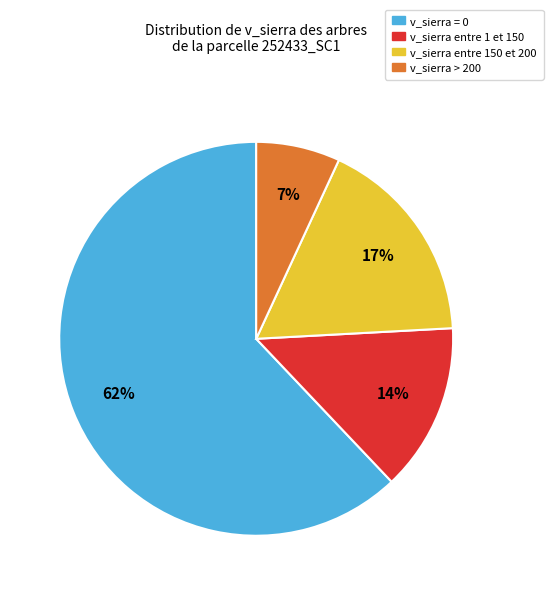

To the nearest percent, what is the average slice percentage?

25%